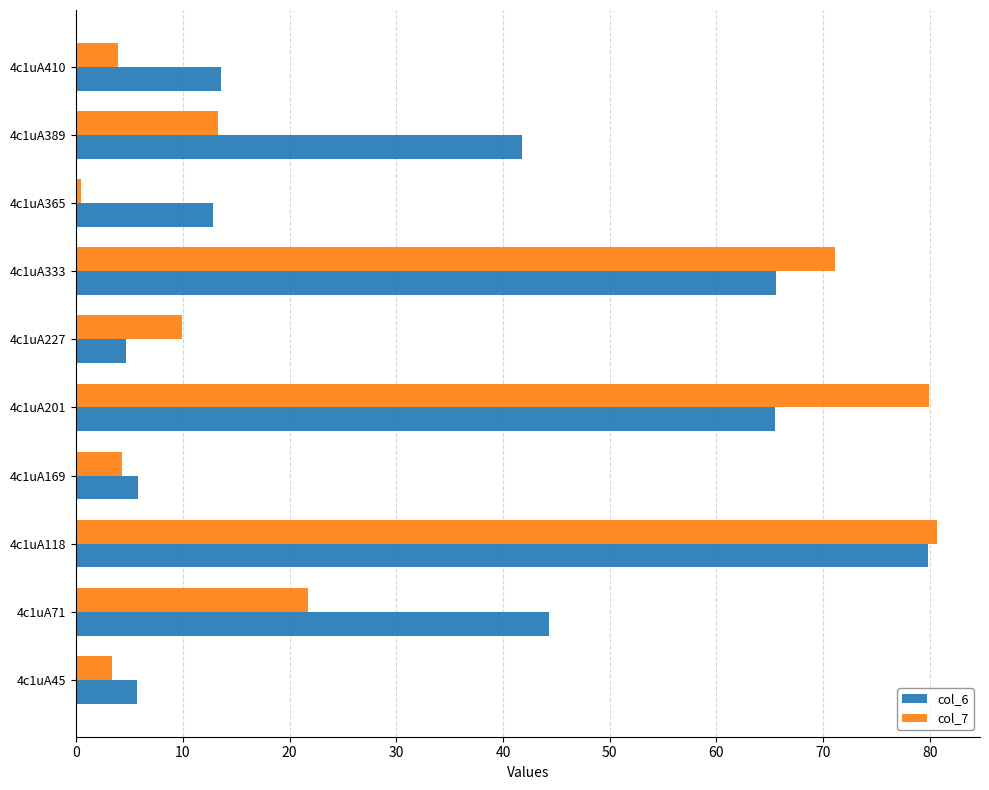

List the series in order of their overall mean, highest first.

col_6, col_7